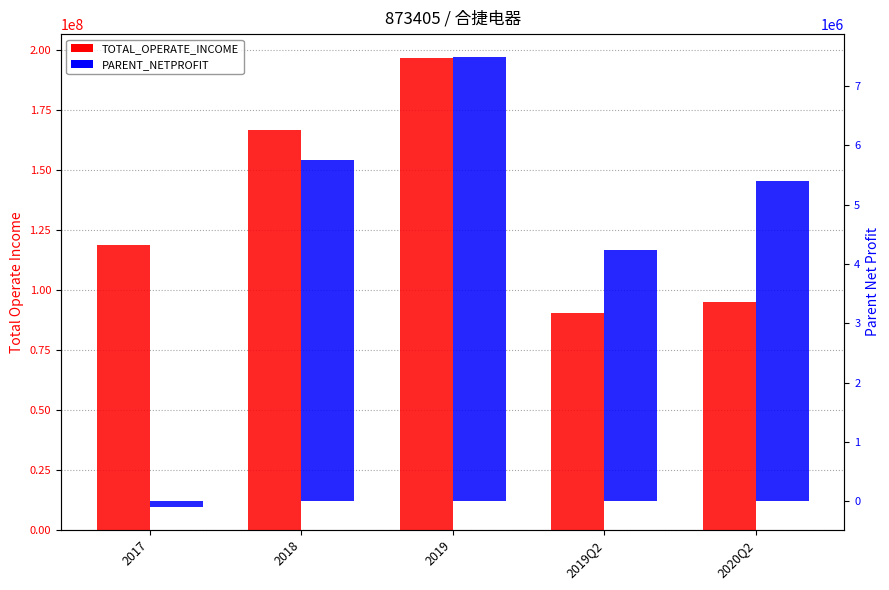

How many distinct data groups are displayed?

2